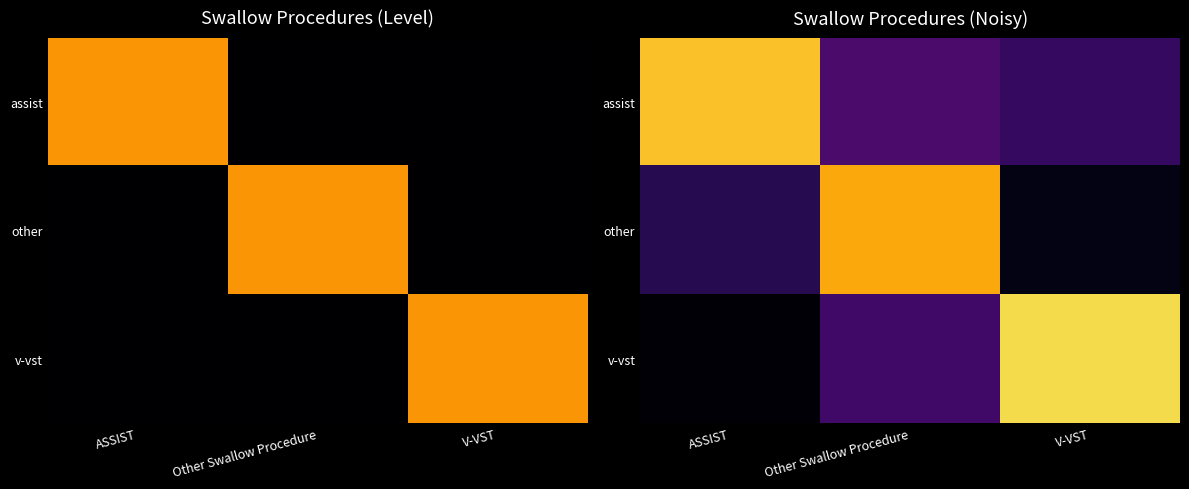

Between ASSIST and Other Swallow Procedure, which is larger?

ASSIST